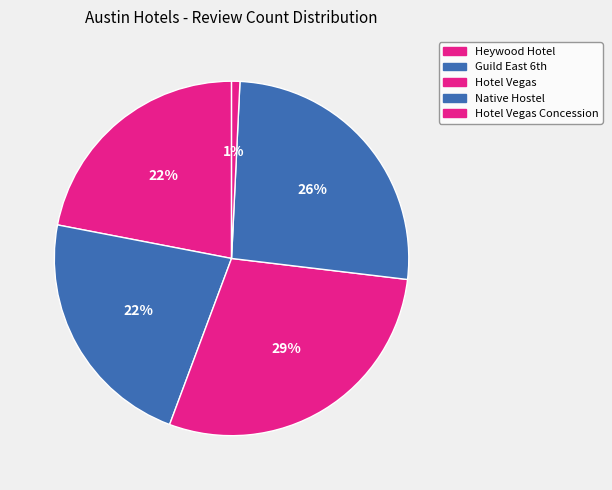

What percentage is the Hotel Vegas Concession slice, to the nearest percent?

1%